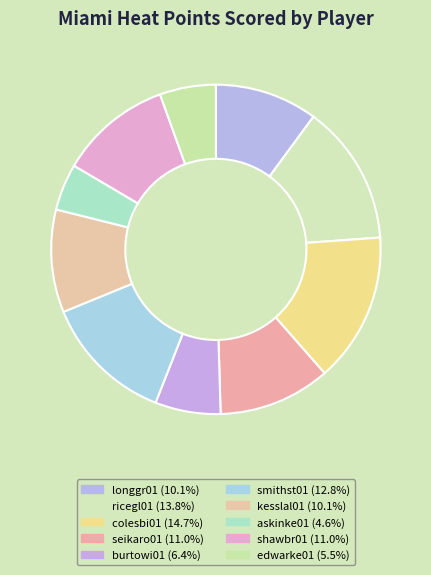

Count the number of slices in the pie.

10